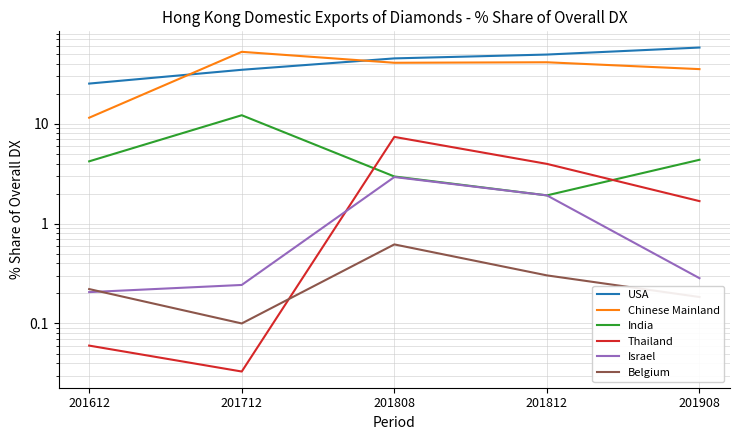

What is the difference between the second highest and minimum values in the India series?

2.4